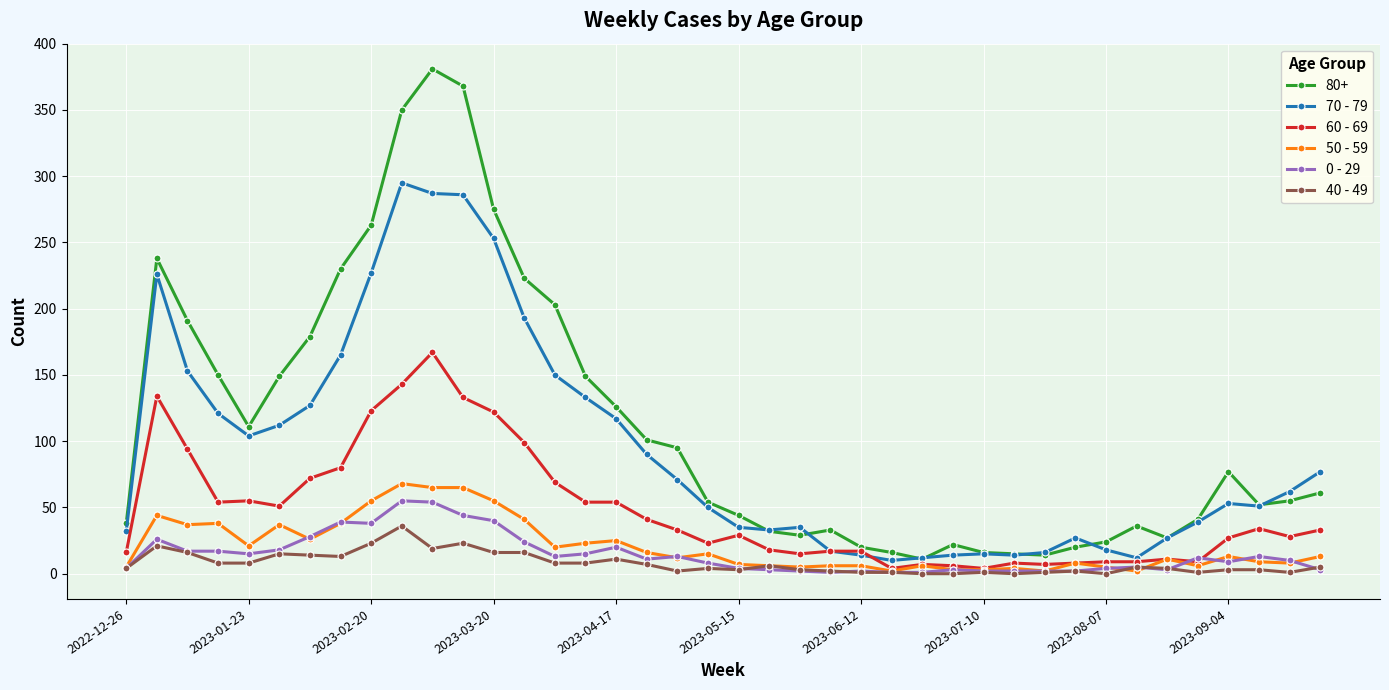

Which series has the largest range (max minus min)?

80+